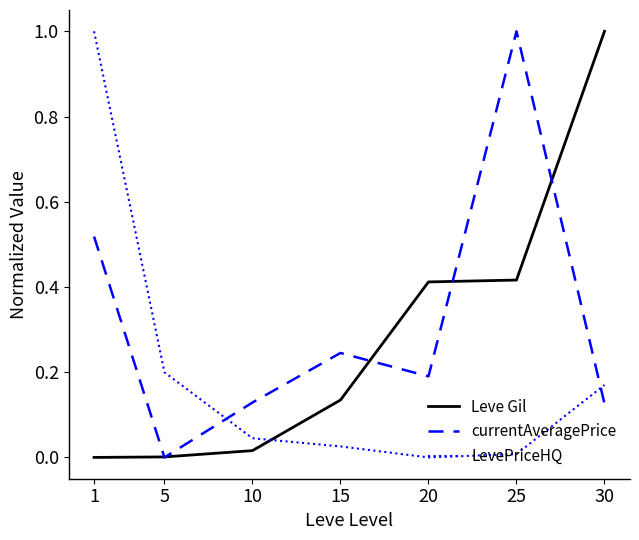

True or false: currentAveragePrice has more than 1 interior local peaks.

True